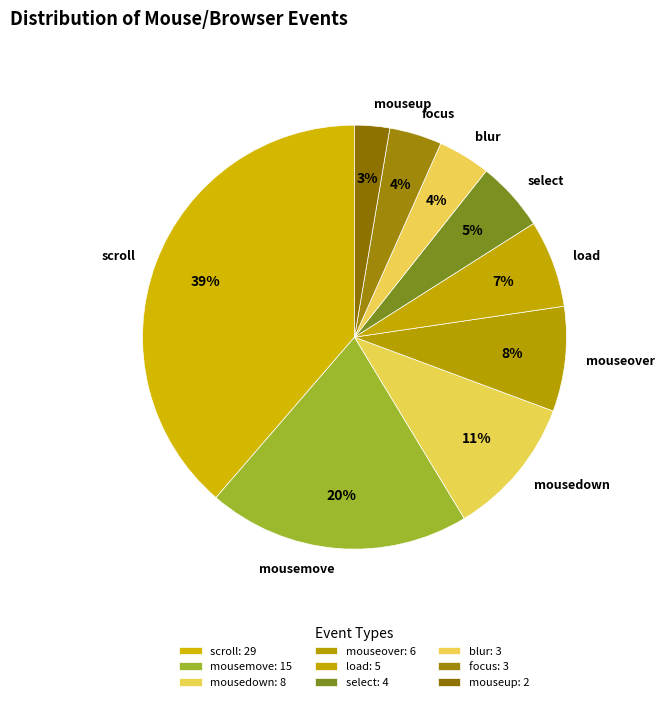

Is the sum of load and focus greater than half?

No